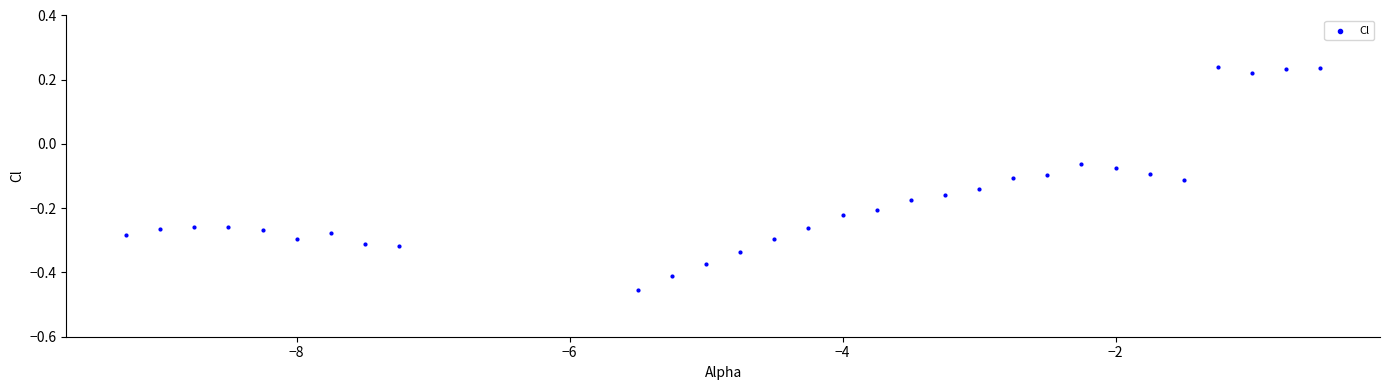

What is the range of X values (max minus min)?

8.8